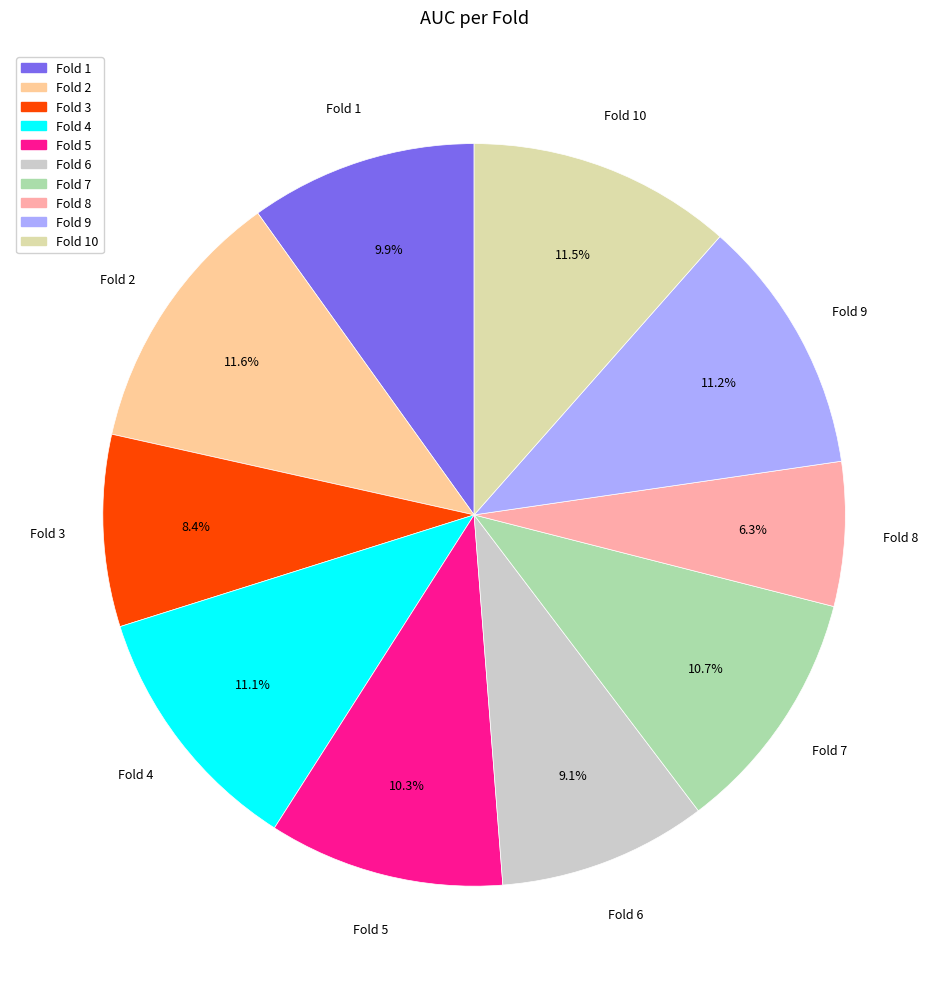

What is the largest slice in the pie chart?

2